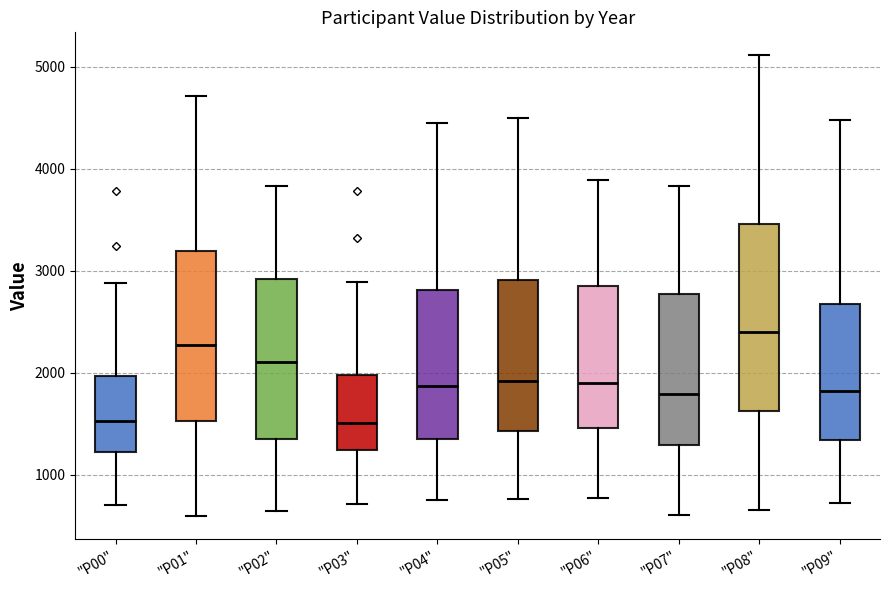

Where does the median line of the box for "P05" sit on the y-axis? The values are not printed on the chart, so give them approximately, as read against the axis.

1900